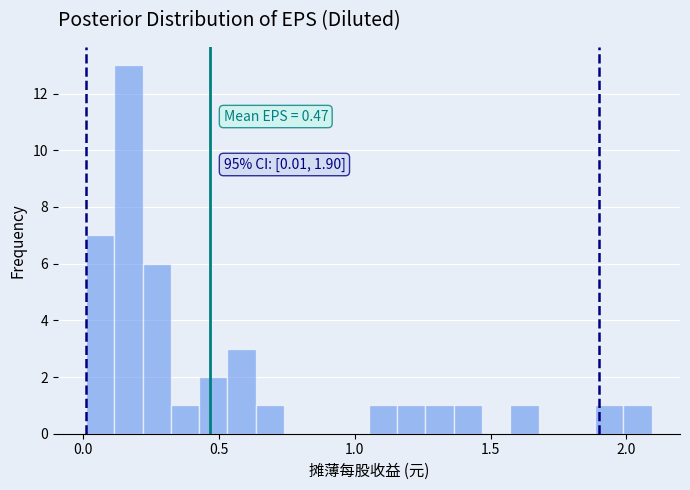

Around what value on the x-axis is the tallest bar? Give the approximate position of its centre, as read against the axis.

0.15